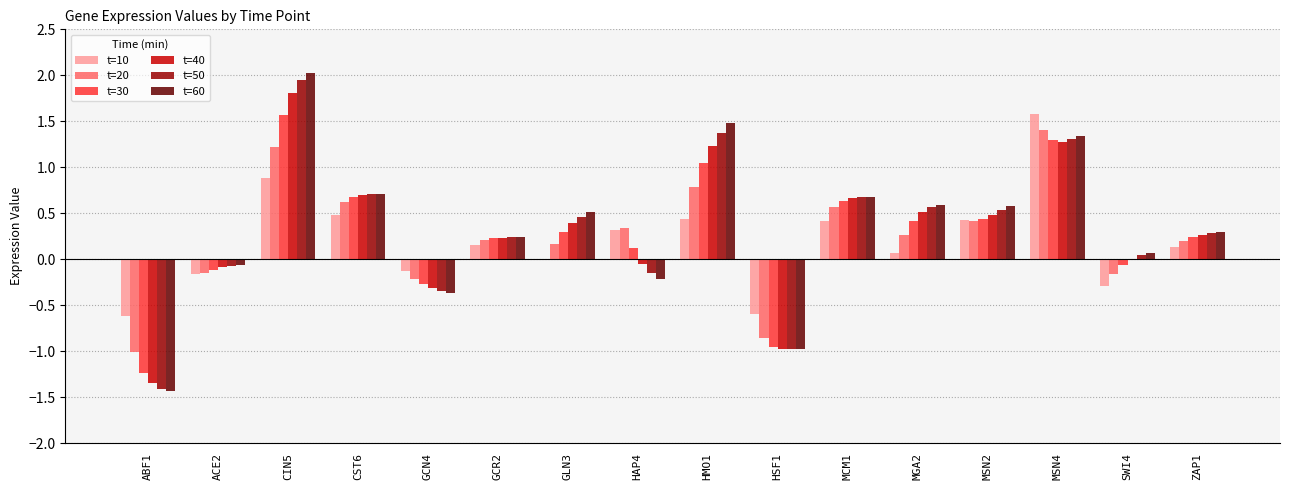

What is the sum of all t=40 values?

4.8